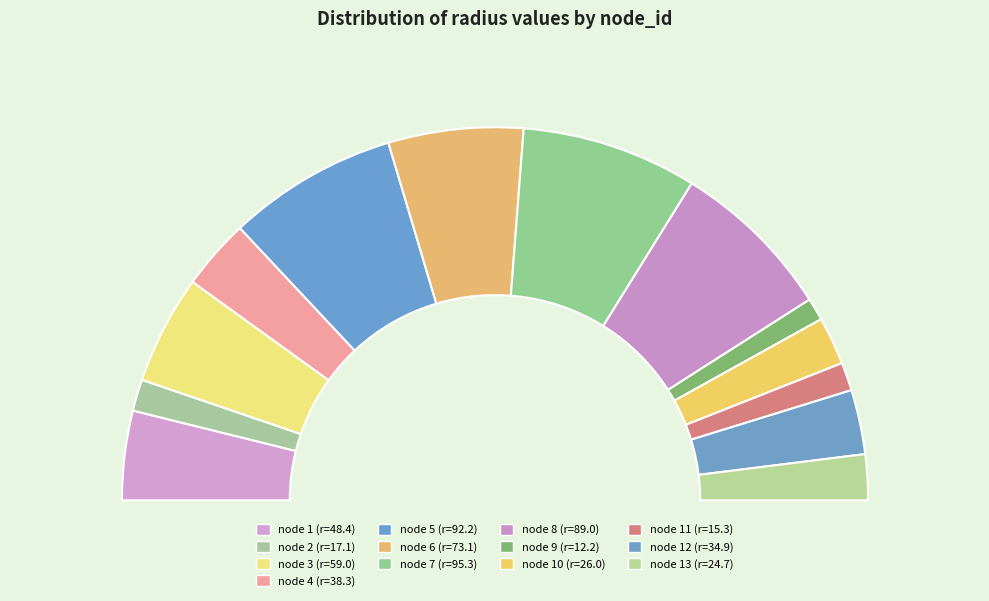

To the nearest percent, what is the difference between the largest and smallest slice percentages?

13%